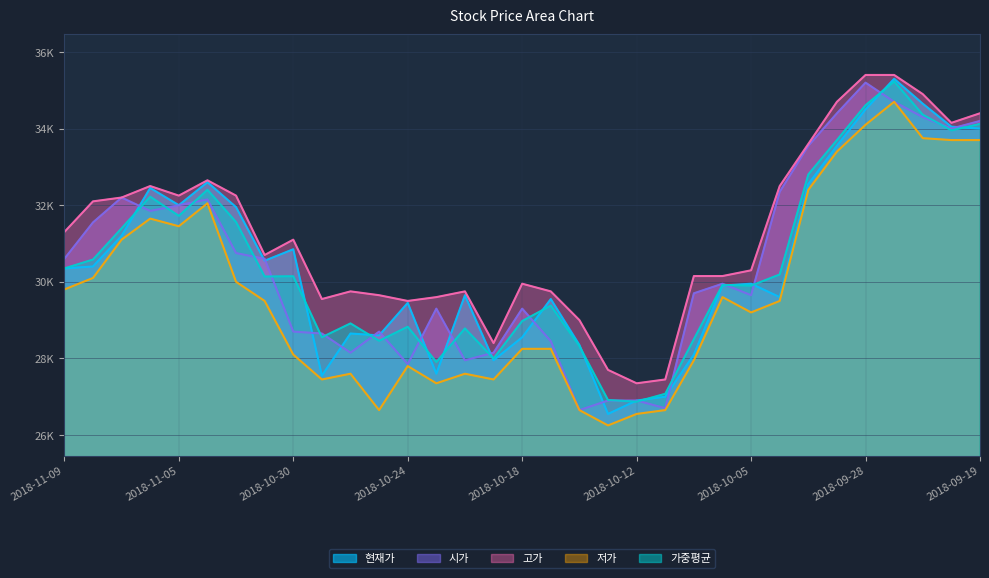

What is the difference between the second highest and minimum values in the 저가 series?

7850